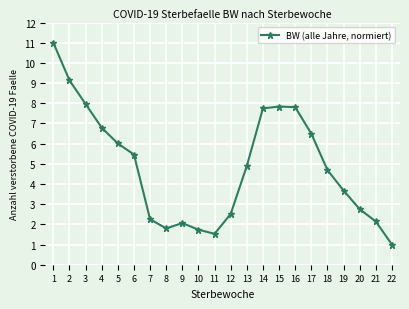

What is the value of the 10th point from the left?

1.7